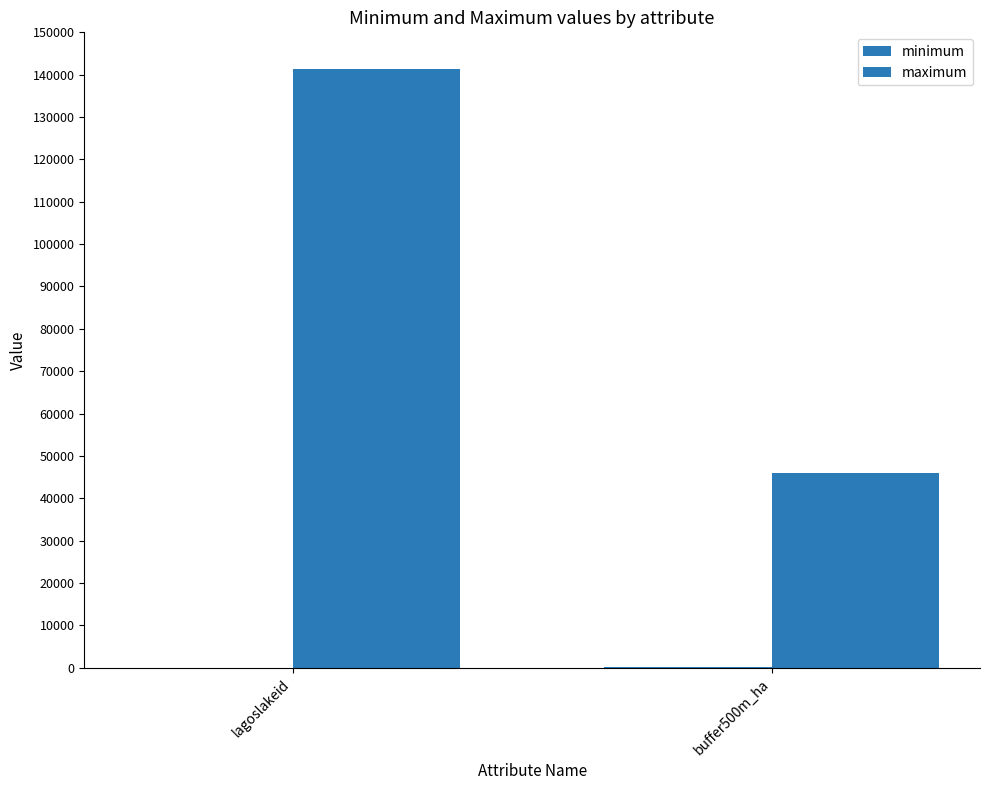

Reading left to right, transcribe all the data shown in this chart.

minimum: 1.0	114.5
maximum: 141376.0	46028.3